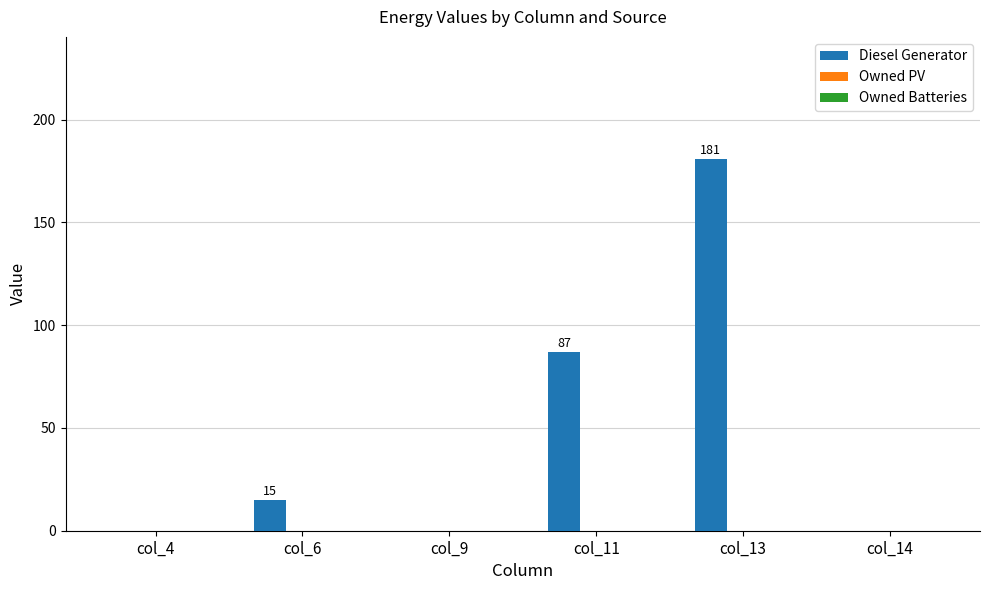

Is it true that the value at col_4 is -61?

False